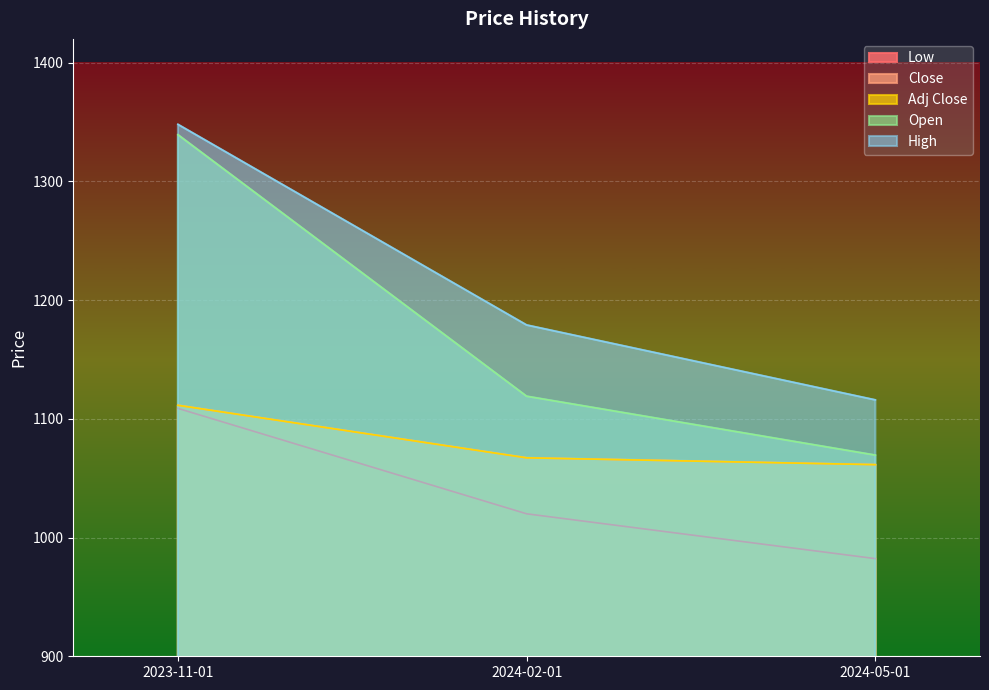

Count the number of categories in the chart.

3